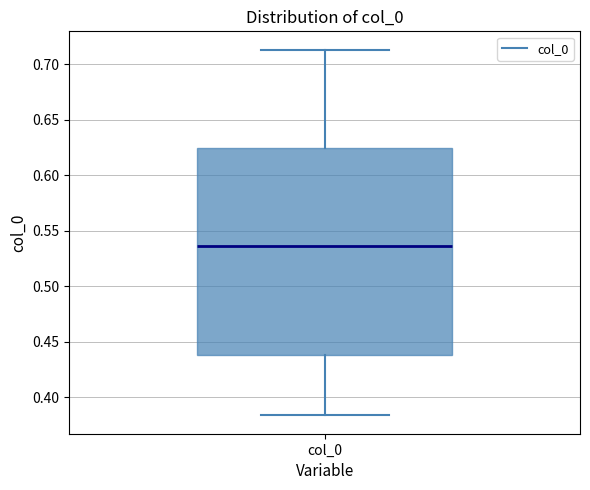

Read this box plot against the y-axis: the position of the median line, the range covered by the box, and the ends of both whiskers. The values are not printed on the chart, so give them approximately, as read against the axis.

median 0.535, box 0.440 to 0.625, whiskers 0.385 to 0.715